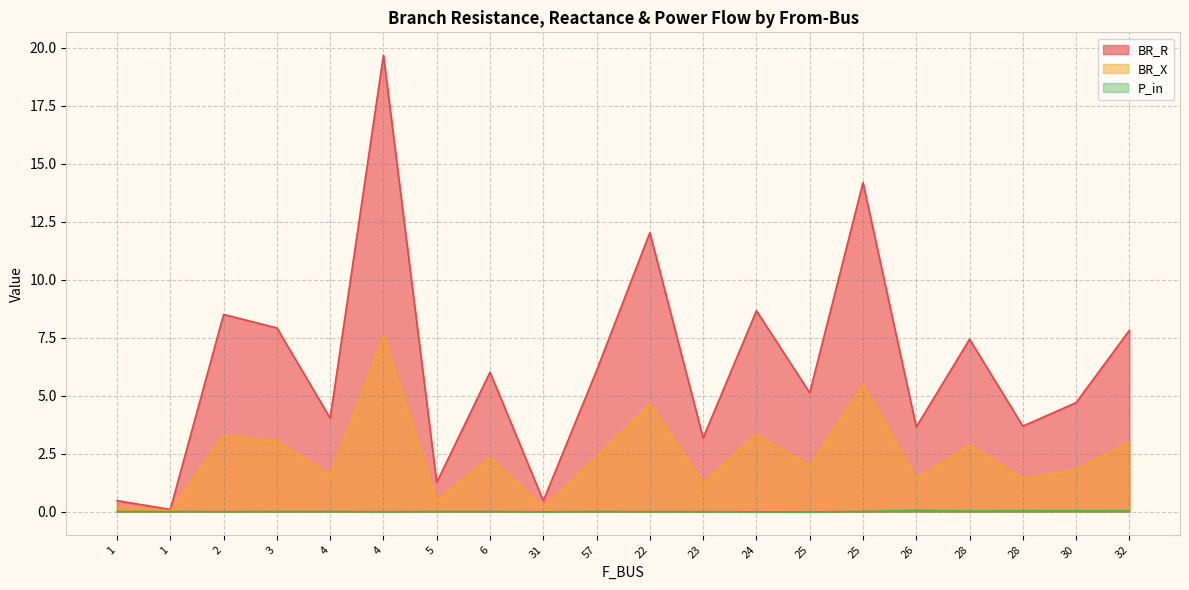

List the labels in order of P_in value, largest first.

26, 28, 30, 32, 28, 4, 25, 6, 57, 1, 3, 5, 1, 2, 22, 23, 4, 24, 31, 25